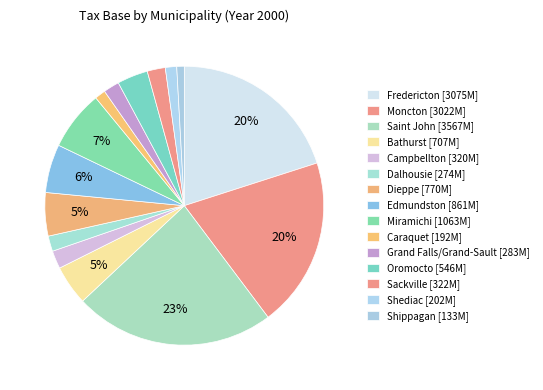

How many slices are in this pie chart?

15